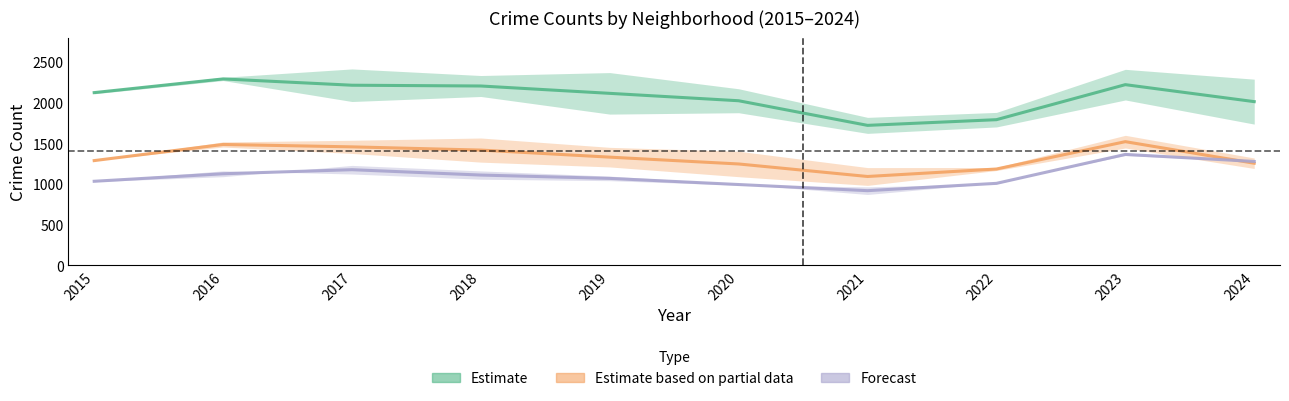

What is the average value of the Estimate series?

2071.8